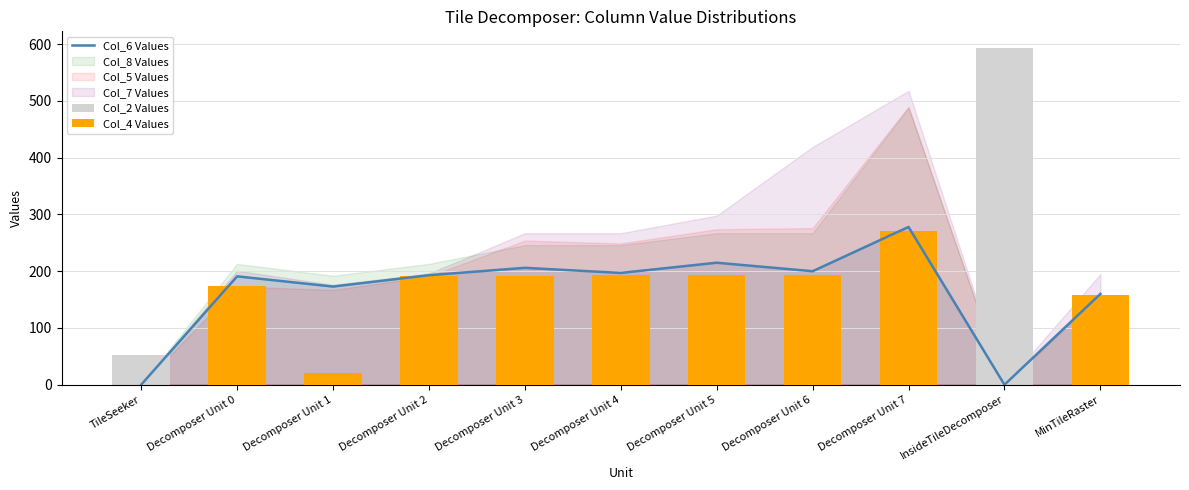

Is it true that Col_4 Values equals 193 at Decomposer Unit 4?

True